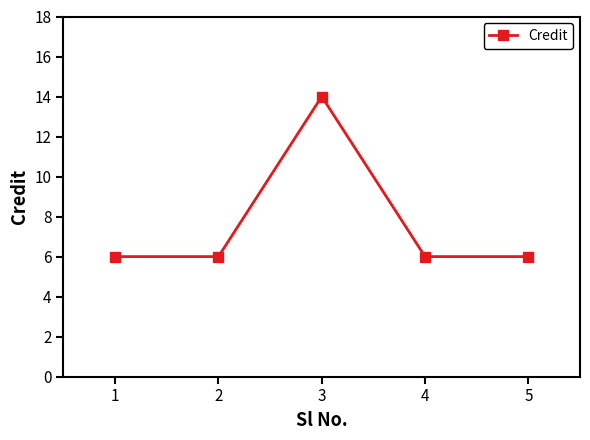

What is the change in value from 2 to 3?

+8